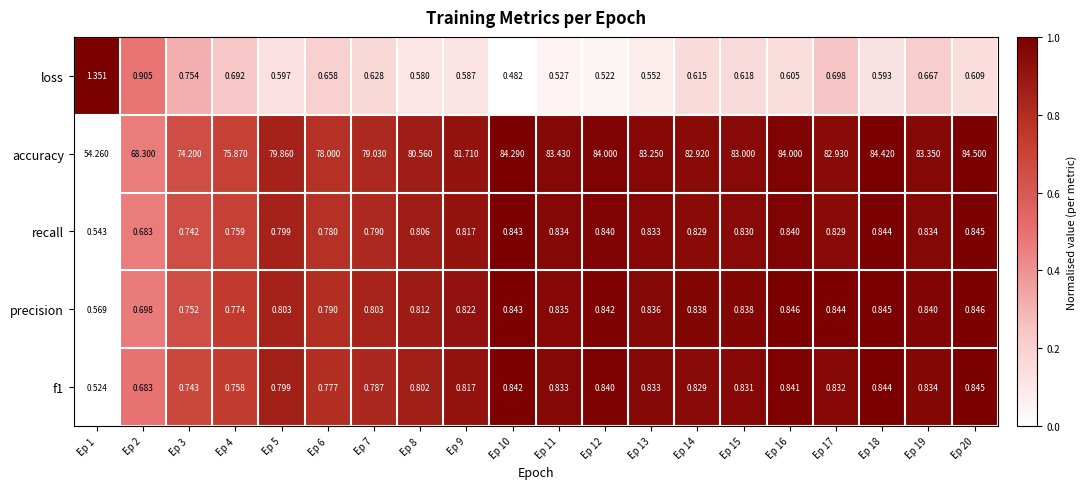

Which series has the widest spread of values?

accuracy